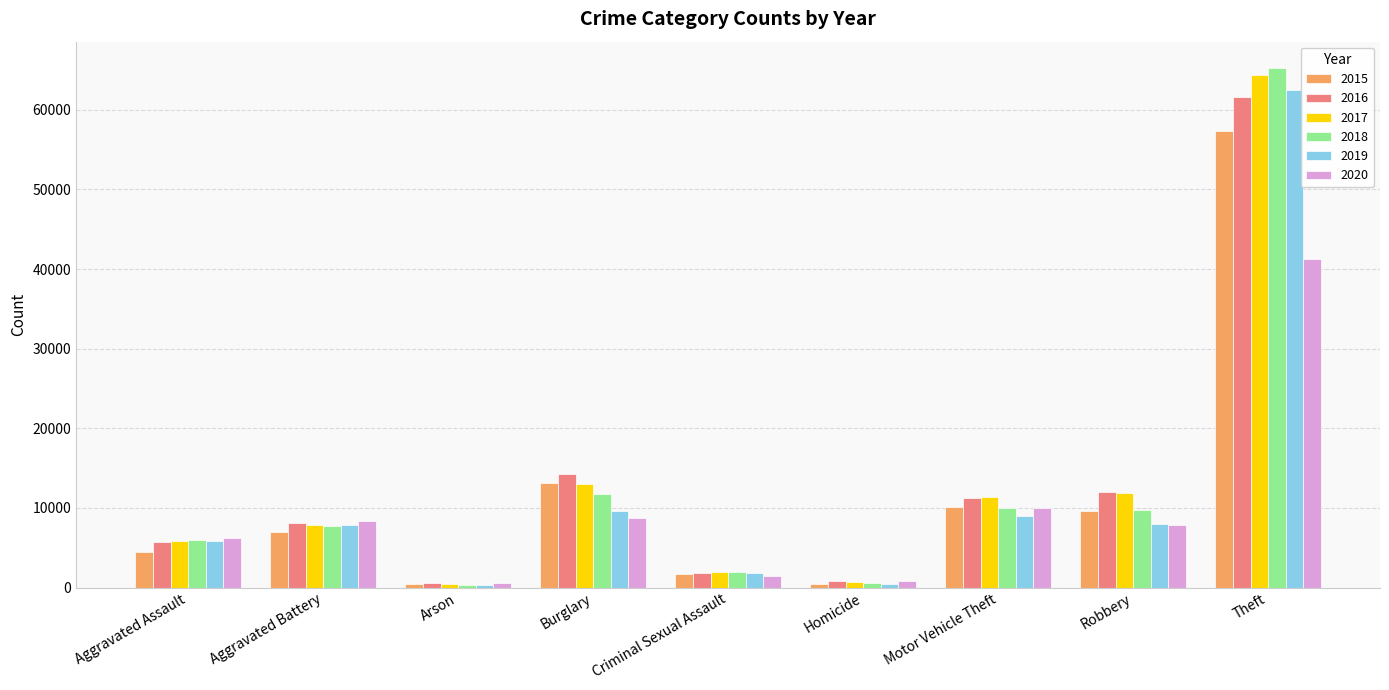

What is the total value across all series at Arson?

2745